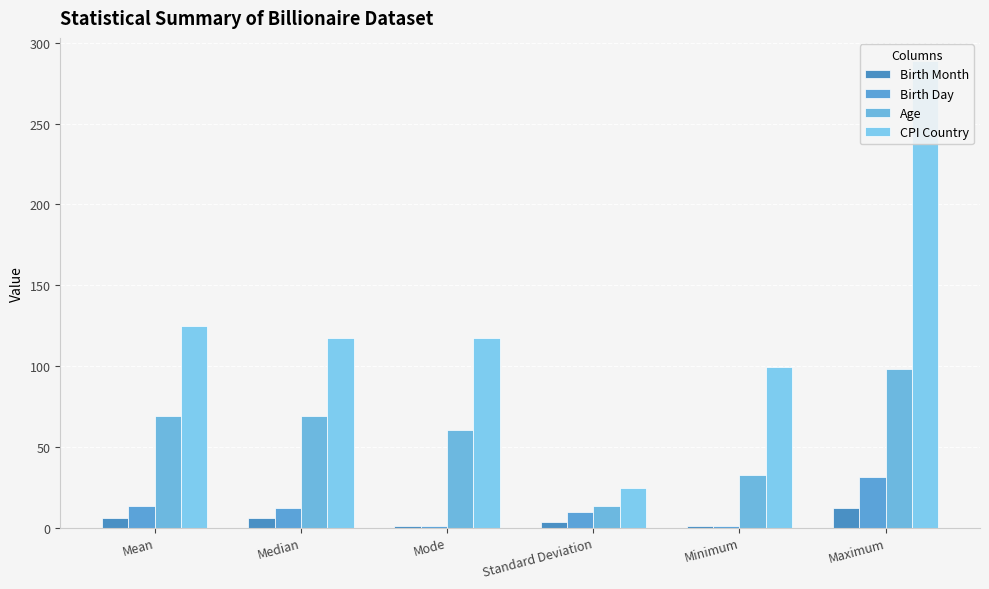

What is the total value across all series at Standard Deviation?

51.2